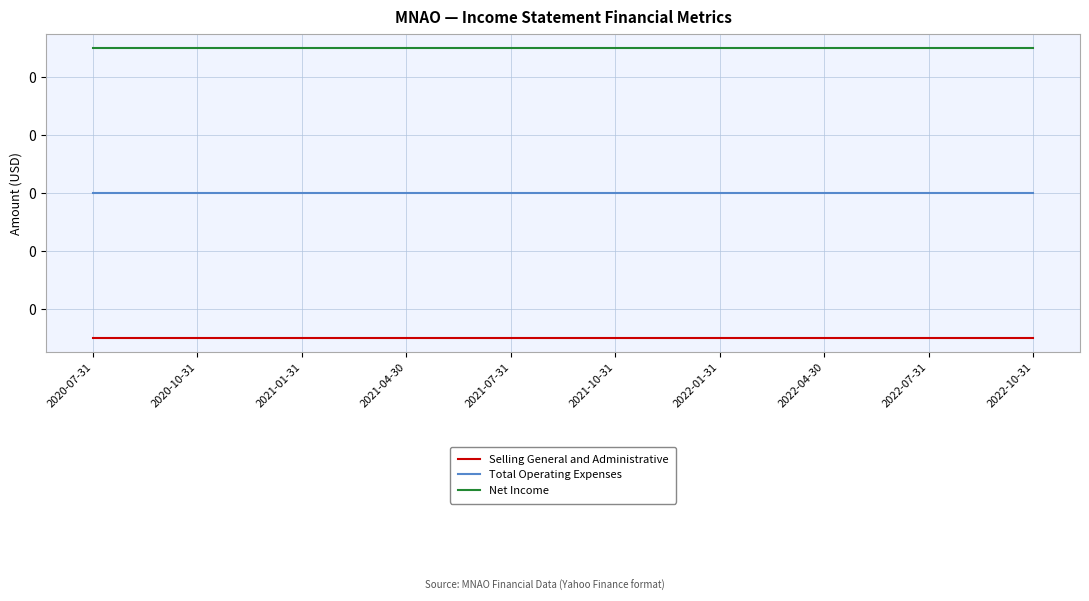

Rank the categories by Net Income value from highest to lowest.

2020-07-31, 2020-10-31, 2021-01-31, 2021-04-30, 2021-07-31, 2021-10-31, 2022-01-31, 2022-04-30, 2022-07-31, 2022-10-31